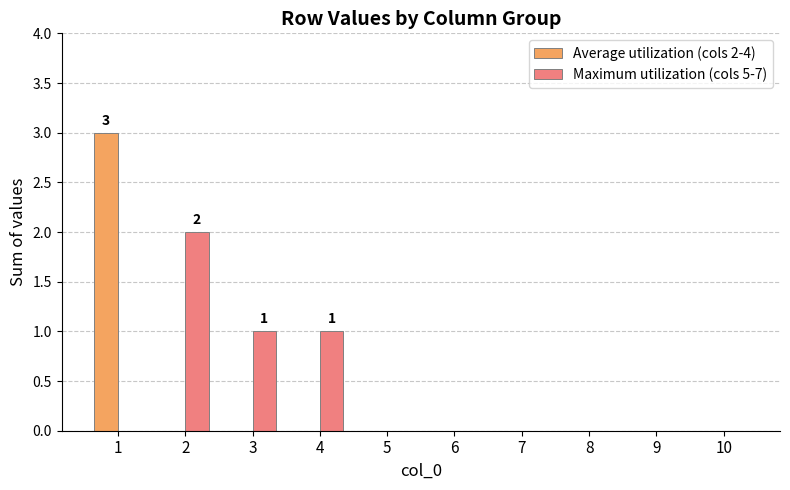

Reading left to right, list all the values displayed in this chart.

Average utilization (cols 2-4): 1=3	2=0	3=0	4=0	5=0	6=0	7=0	8=0	9=0	10=0
Maximum utilization (cols 5-7): 1=0	2=2	3=1	4=1	5=0	6=0	7=0	8=0	9=0	10=0